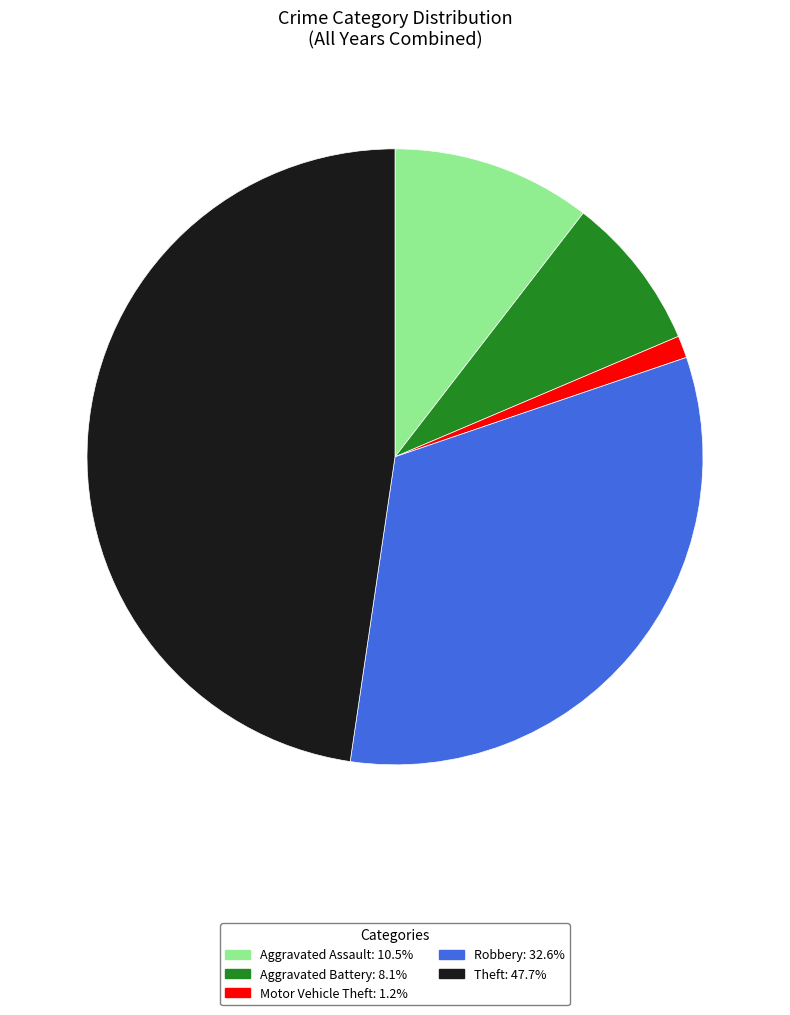

Approximately how many times larger is the value at Robbery compared to Aggravated Assault?

3.1